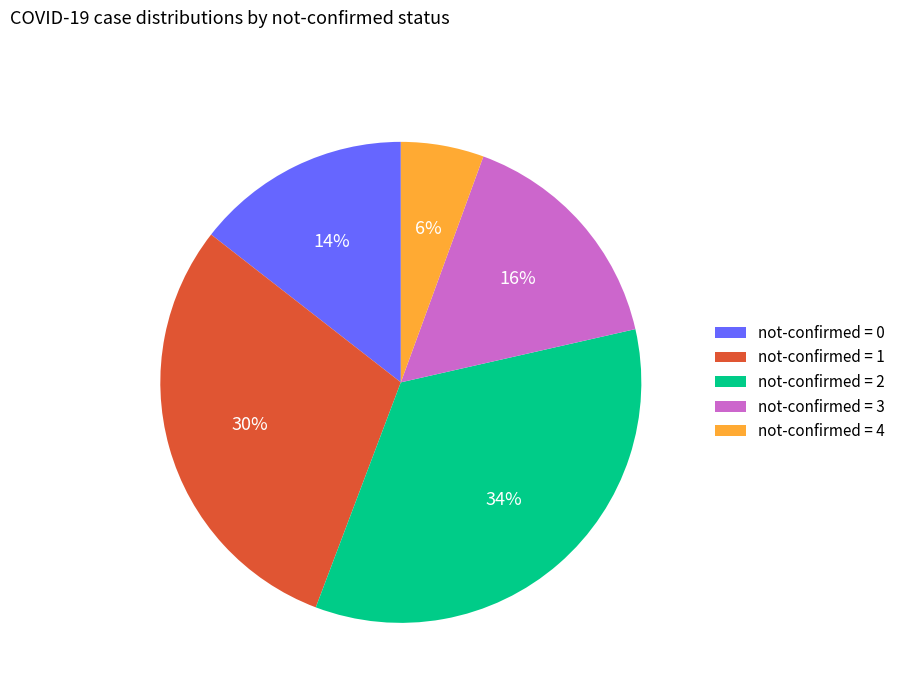

How many segments does this pie chart have?

5